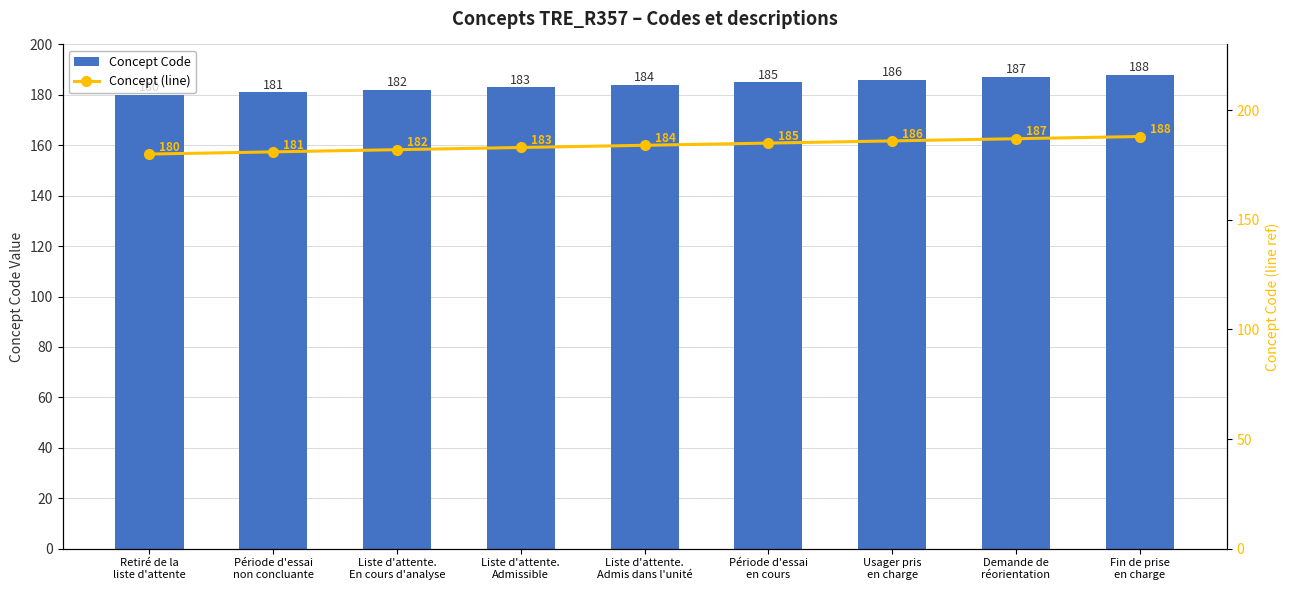

Is the value of Concept (line) at Liste d'attente.
Admis dans l'unité greater than the value of Concept Code at Liste d'attente.
Admissible?

Yes